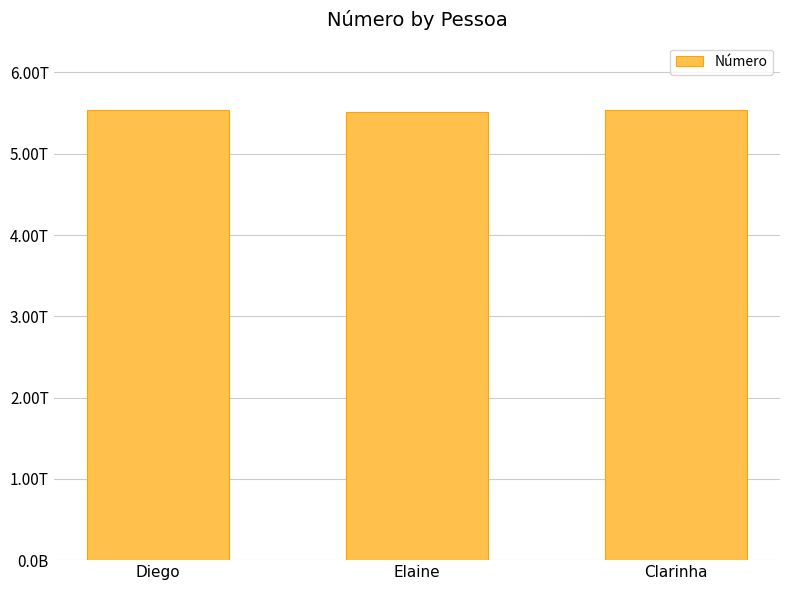

Which label corresponds to the largest value in the chart?

Clarinha